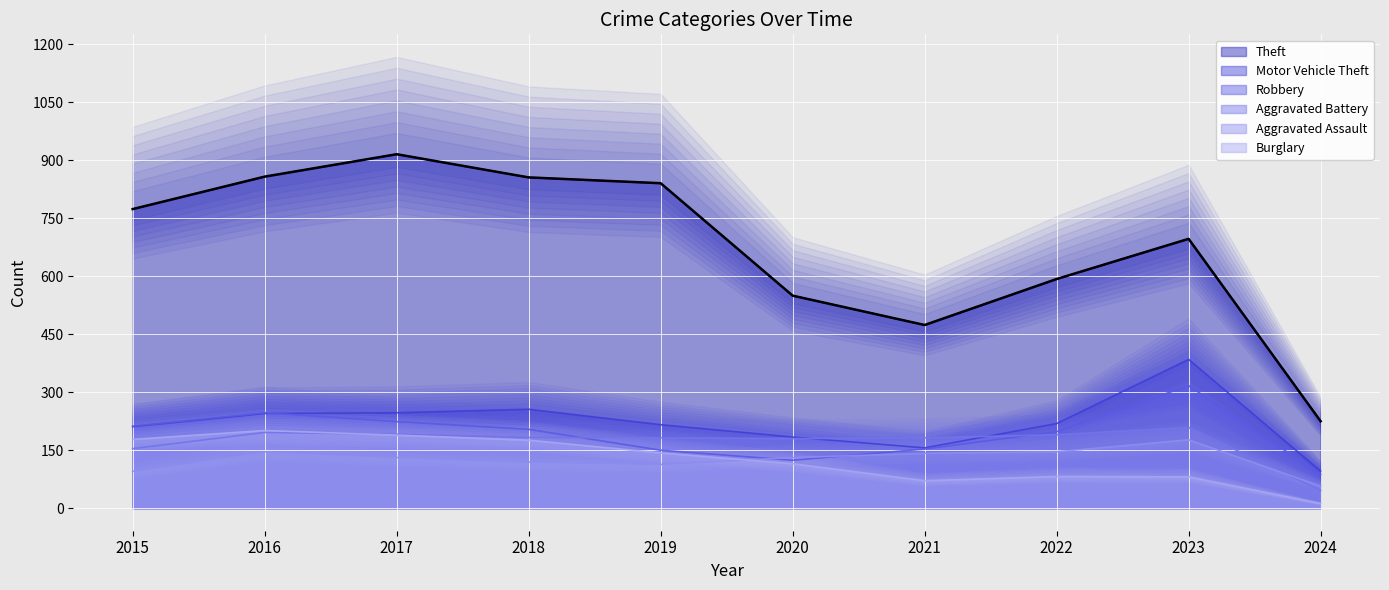

True or false: Motor Vehicle Theft has more than 2 interior local peaks.

False